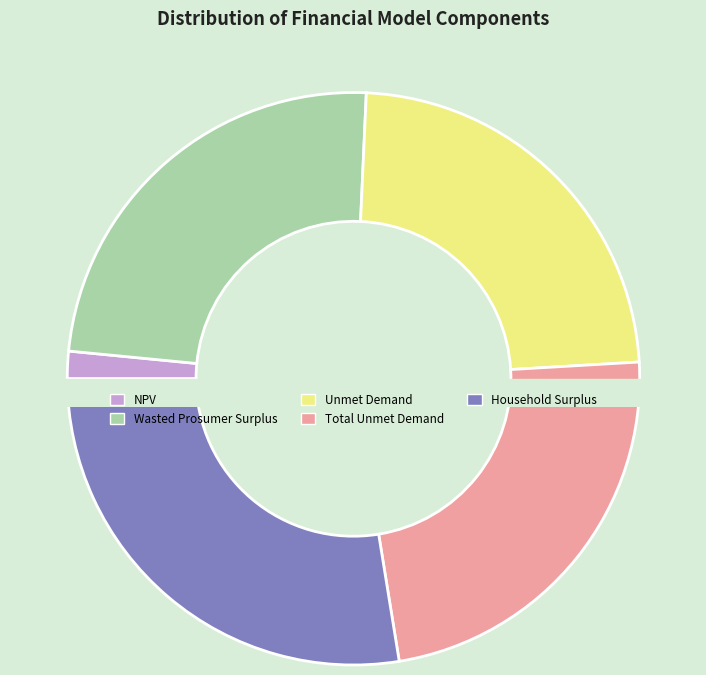

To the nearest percent, what is the combined percentage of Total Unmet Demand and Wasted Prosumer Surplus?

48%